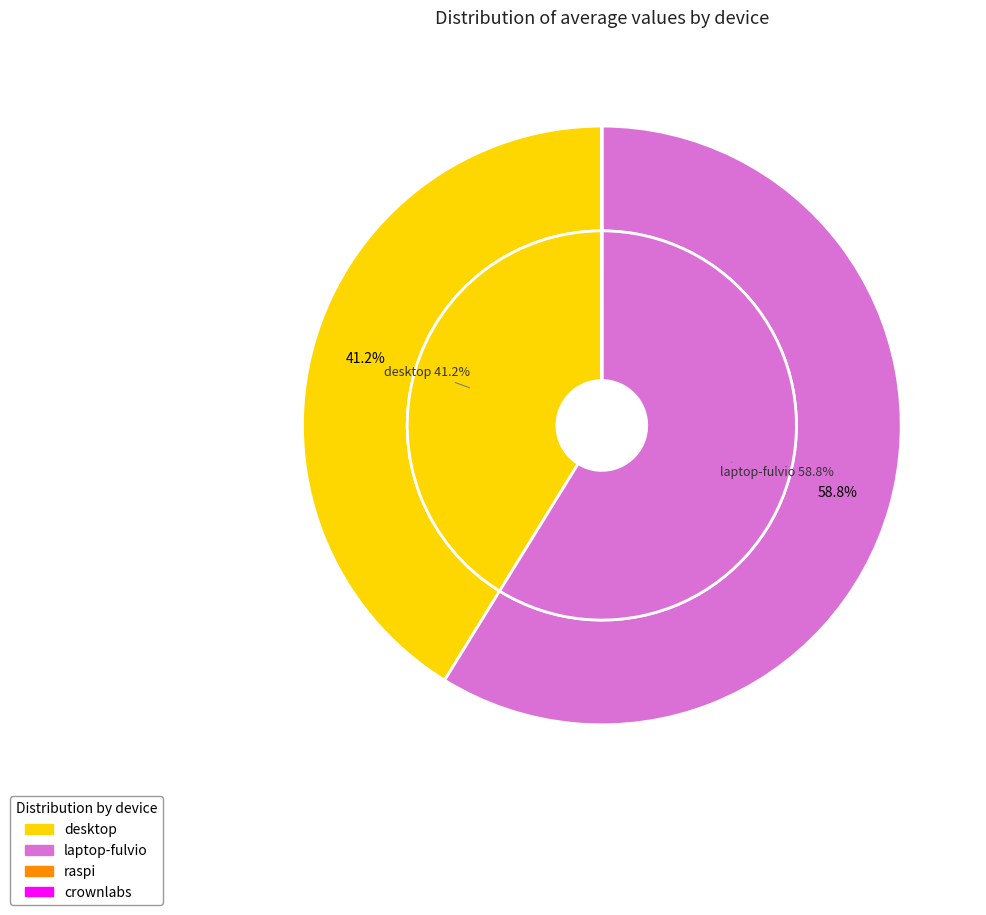

True or false: crownlabs accounts for 1% of the total.

False